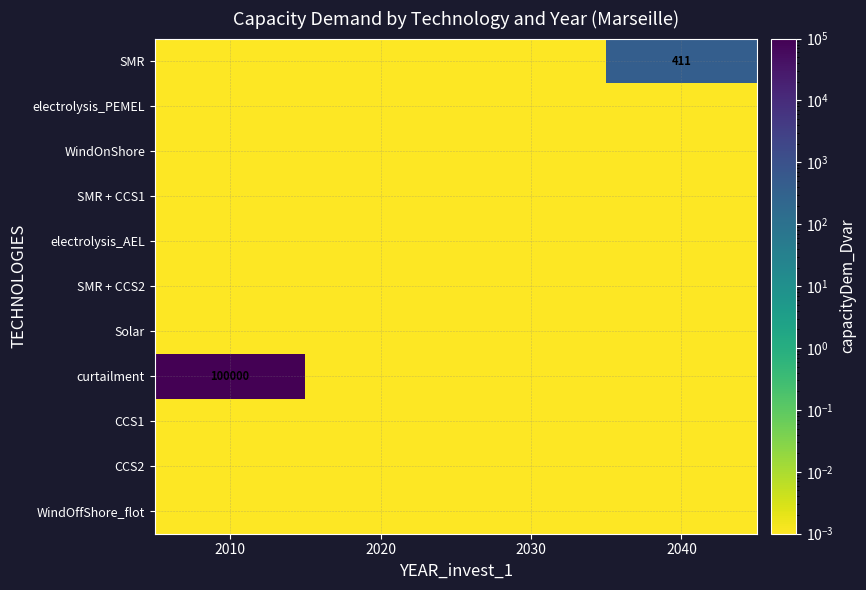

Which label corresponds to the largest value in the chart?

2010